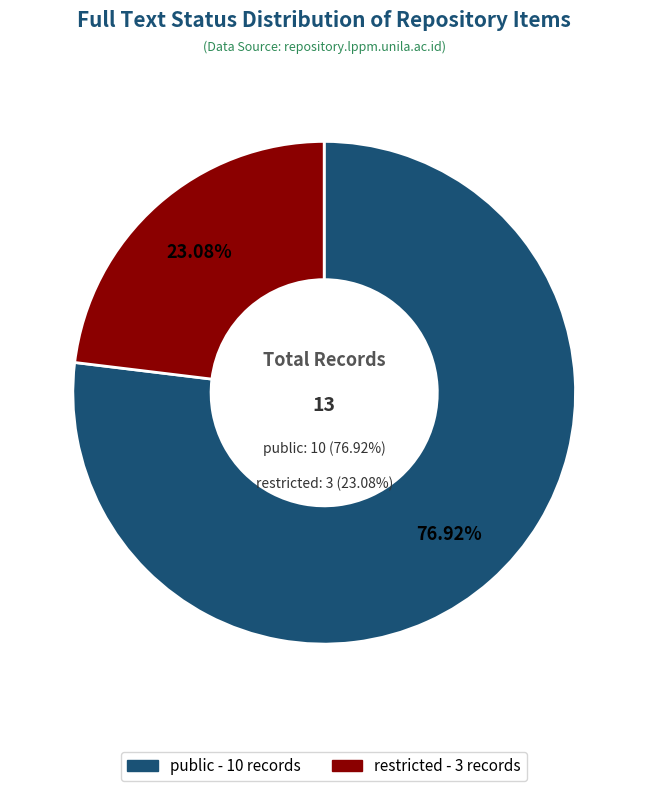

To the nearest percent, what is the difference between the largest and smallest slice percentages?

54%